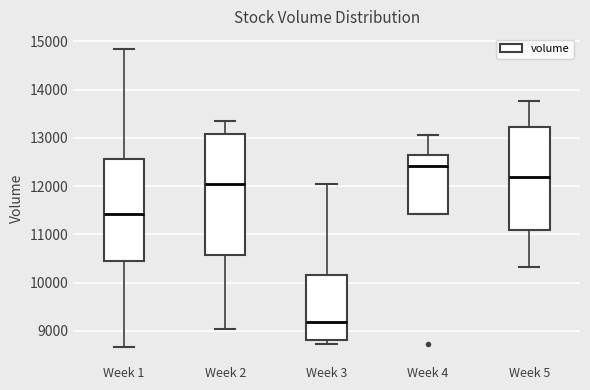

Where does the lower whisker of the box for Week 2 end on the y-axis? The values are not printed on the chart, so give them approximately, as read against the axis.

9000